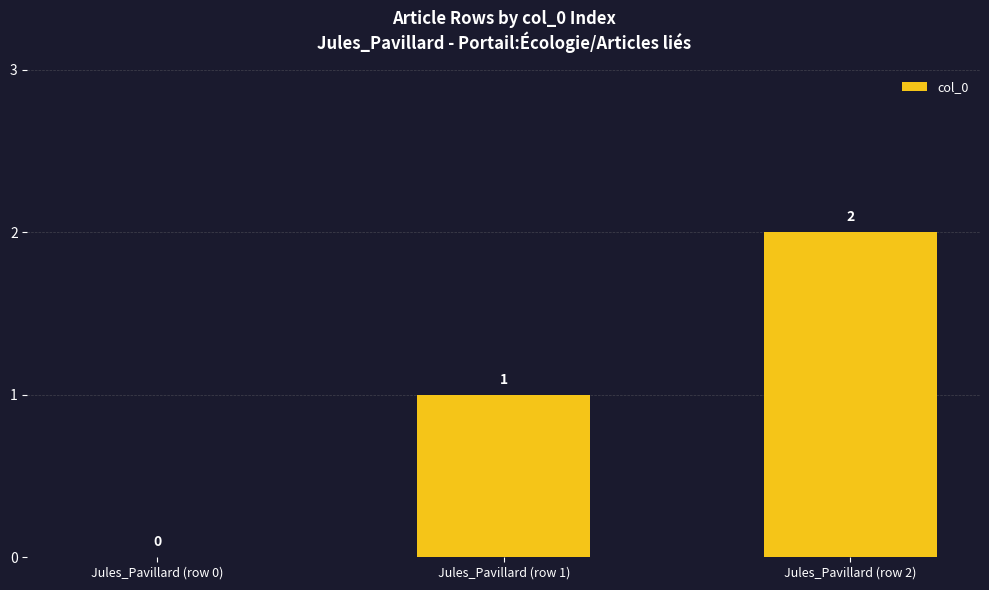

Between Jules_Pavillard (row 2) and Jules_Pavillard (row 0), which is larger?

Jules_Pavillard (row 2)